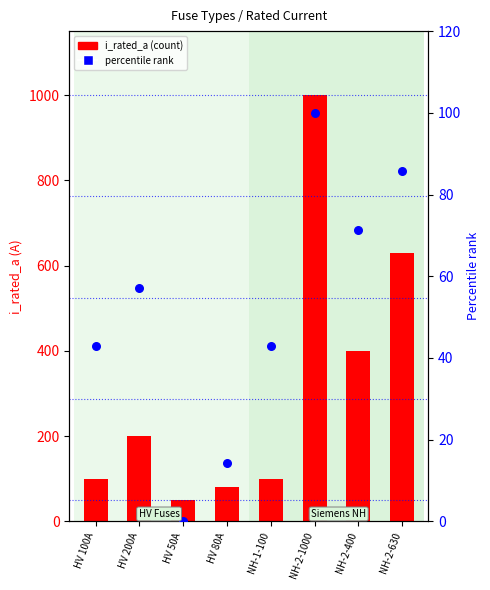

At which category is the sum across all series the highest?

NH-2-1000